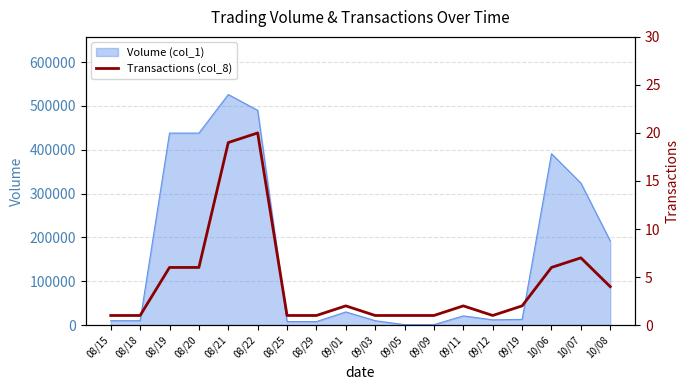

The value at 09/03 is 1. True or false?

True